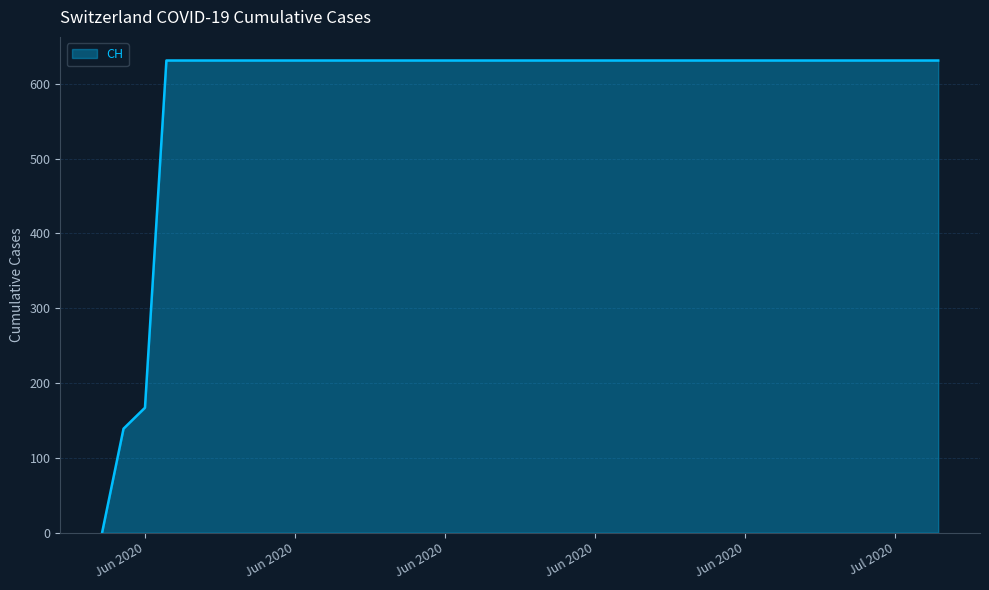

What is the difference between the second highest and second lowest values?

492